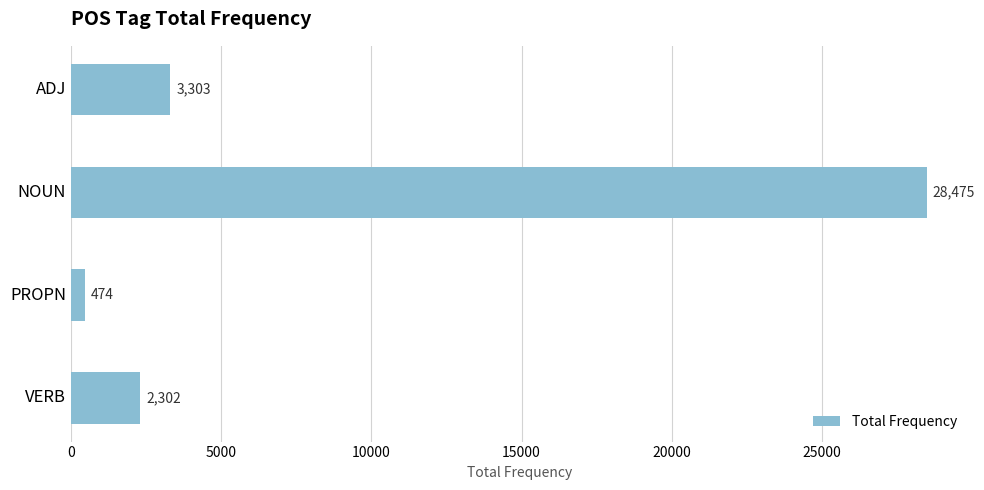

What is the maximum value shown in the chart?

28475